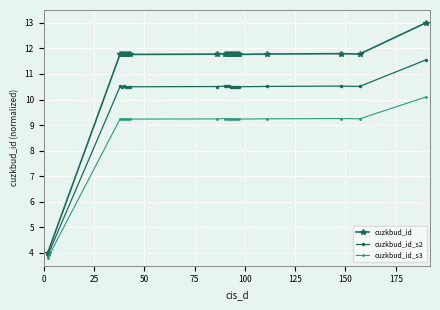

Which series has the widest spread of values?

cuzkbud_id